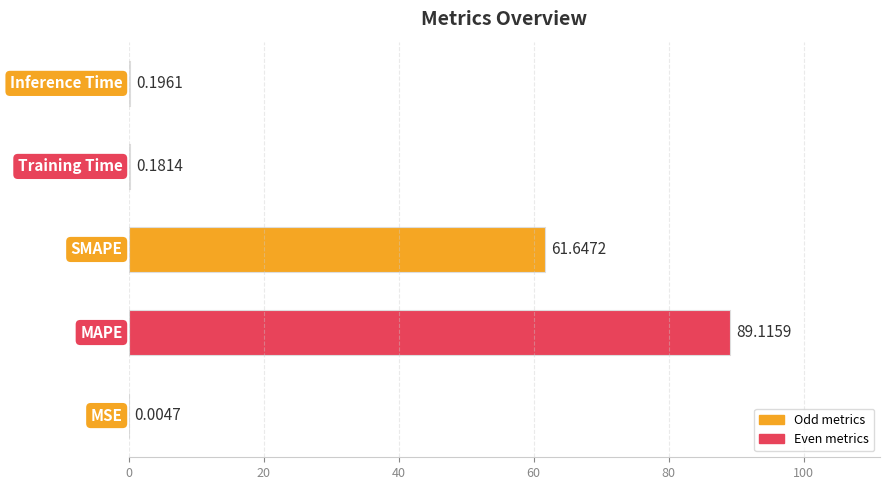

Count the number of categories in the chart.

5